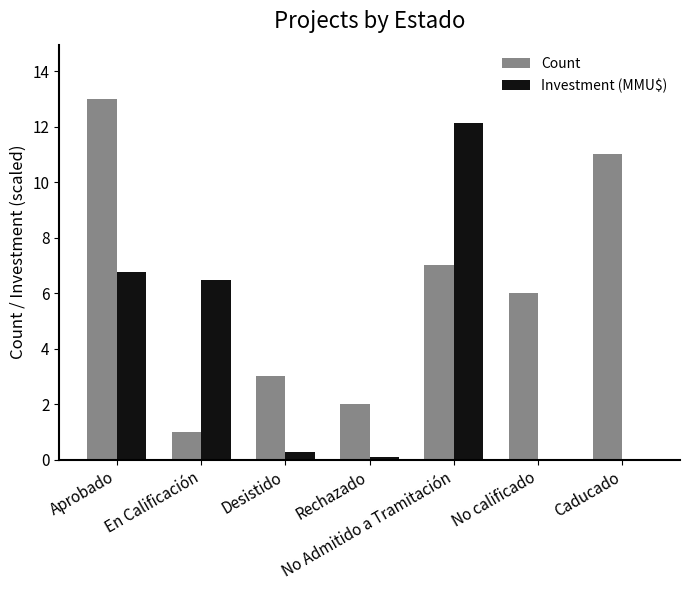

How many groups of bars are there?

7